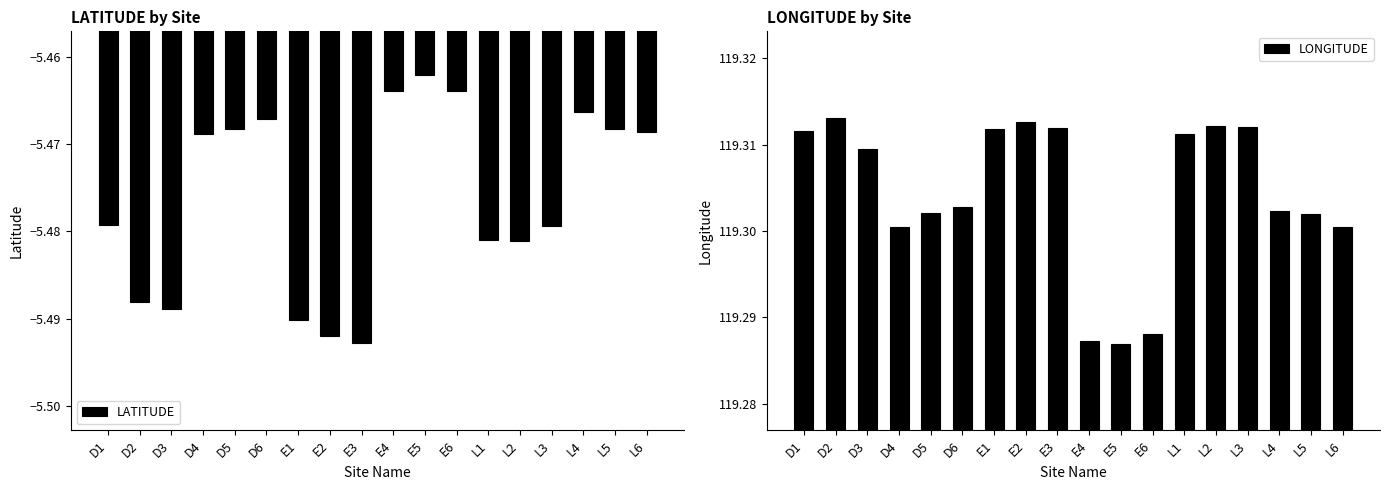

What is the maximum value shown in the chart?

119.3